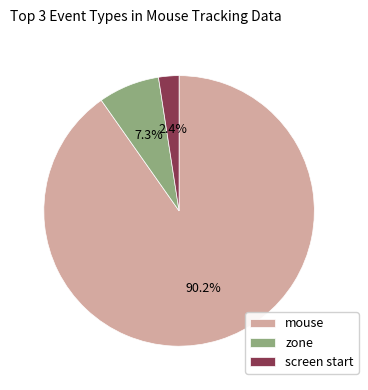

Which category has the smallest portion of the pie?

screen start